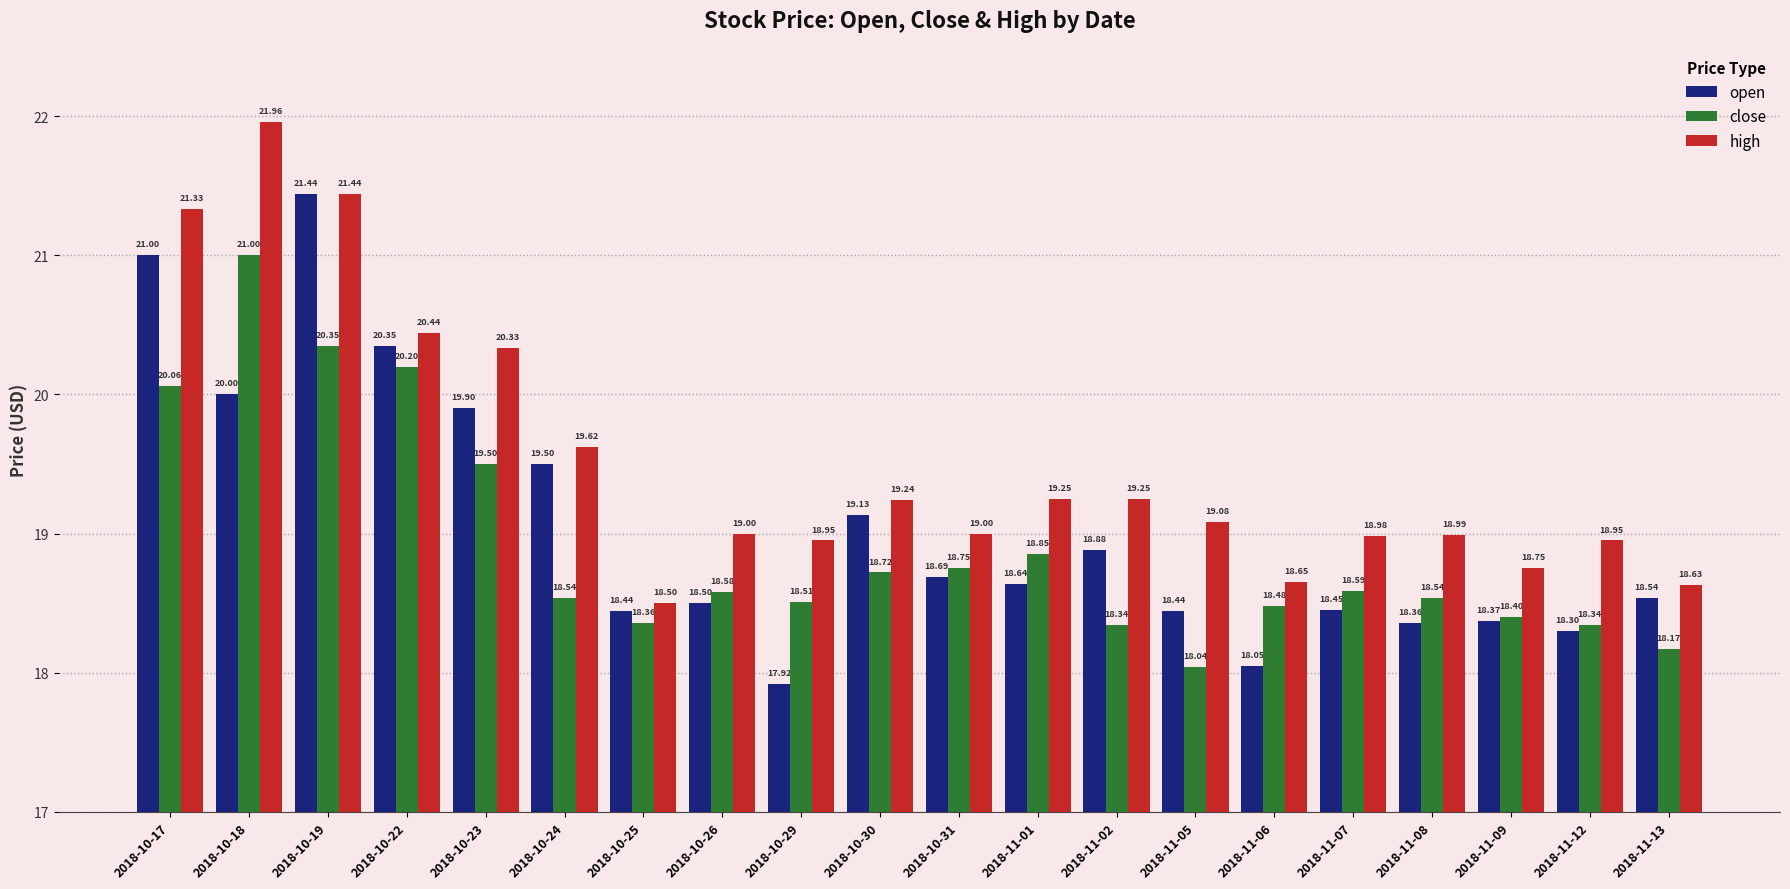

Is it true that close equals 11.4 at 2018-10-18?

False